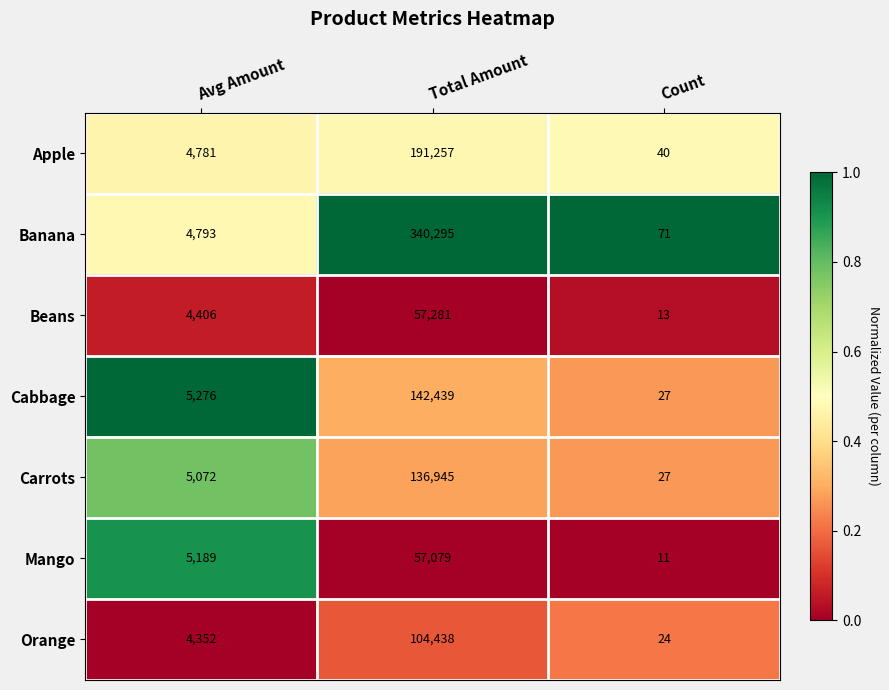

What is the difference between the highest and lowest values at Avg Amount?

924